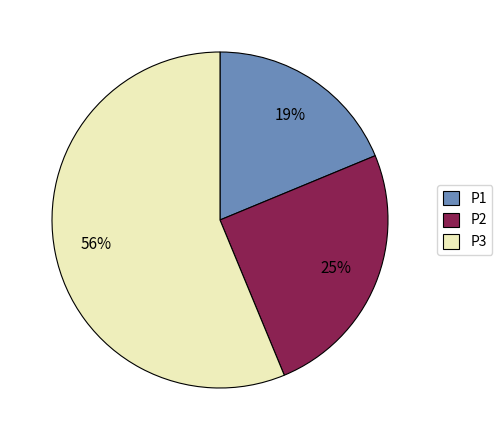

The P3 slice represents 56% of the pie. True or false?

True